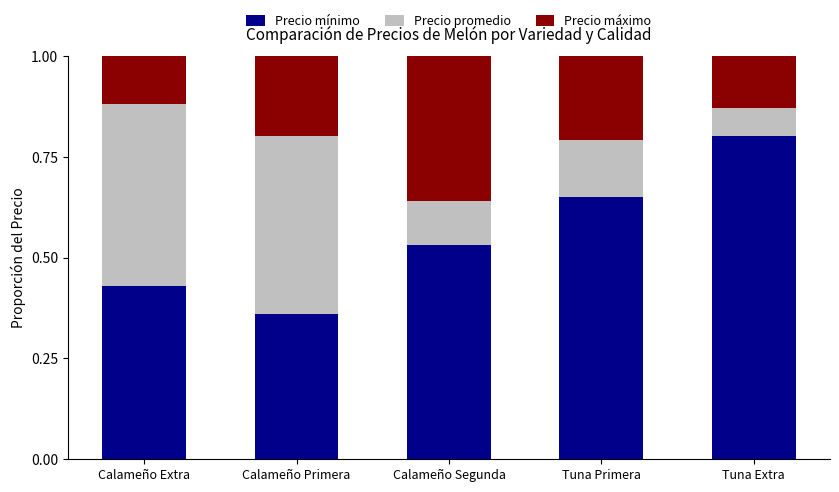

What is the difference between the second highest and minimum values in the Precio mínimo series?

0.3